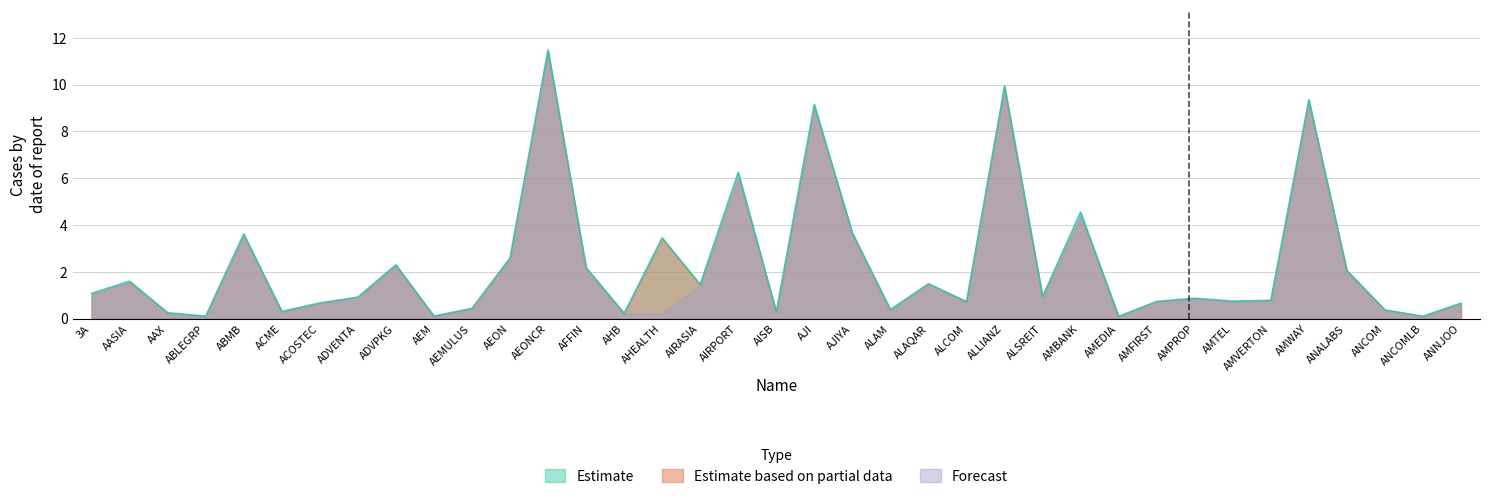

What is the value of the Forecast point at the 33rd from the left?

9.3